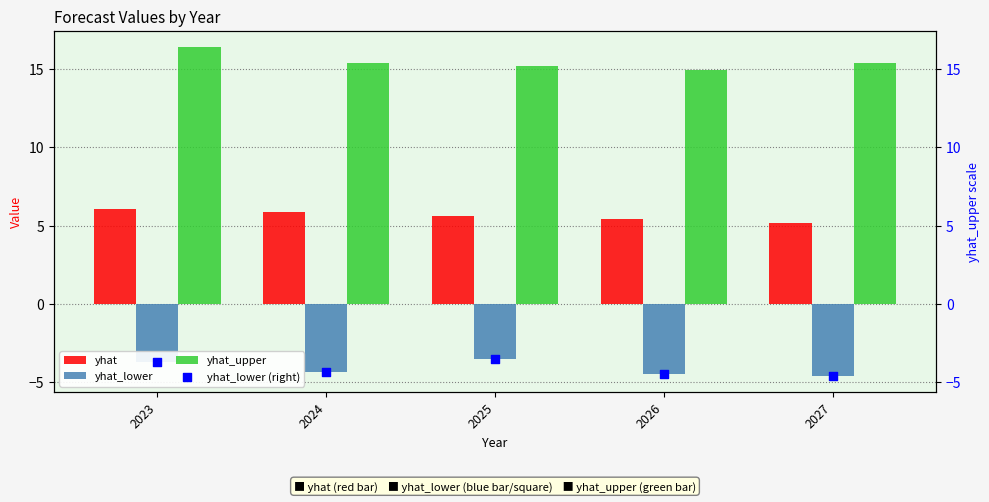

What is the total value across all series at 2026?

11.3